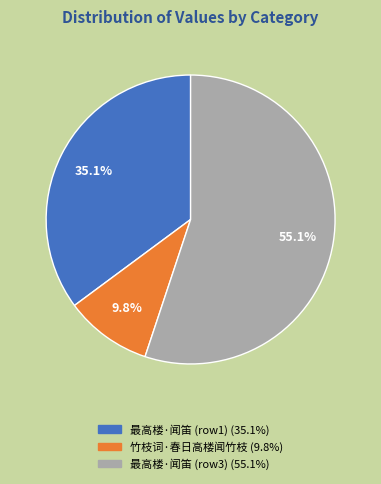

Does any single category account for the majority?

Yes